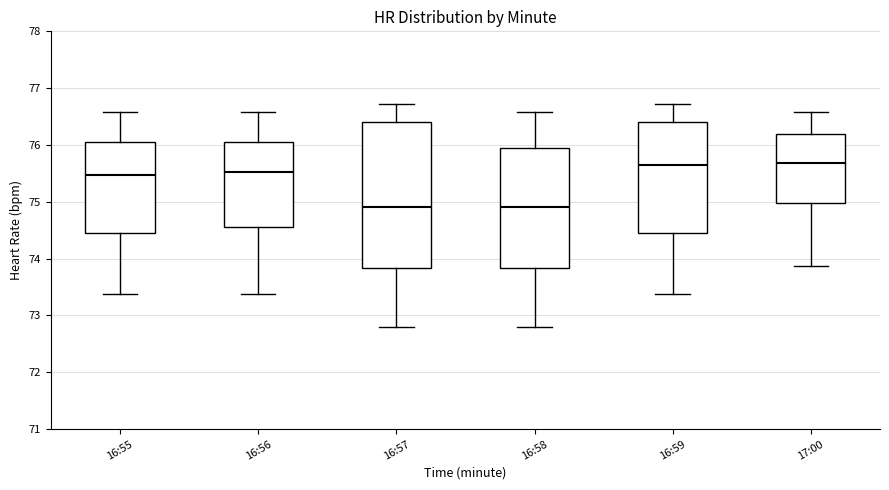

Reading left to right, transcribe this box plot: for each box, give where its median line is, the range the box spans, and where its two whiskers end, as read against the y-axis. The values are not printed on the chart, so give them approximately, as read against the axis.

16:55: median 75.5, box 74.5 to 76.1, whiskers 73.4 to 76.6
16:56: median 75.5, box 74.6 to 76.1, whiskers 73.4 to 76.6
16:57: median 74.9, box 73.8 to 76.4, whiskers 72.8 to 76.7
16:58: median 74.9, box 73.8 to 75.9, whiskers 72.8 to 76.6
16:59: median 75.6, box 74.5 to 76.4, whiskers 73.4 to 76.7
17:00: median 75.7, box 75.0 to 76.2, whiskers 73.9 to 76.6